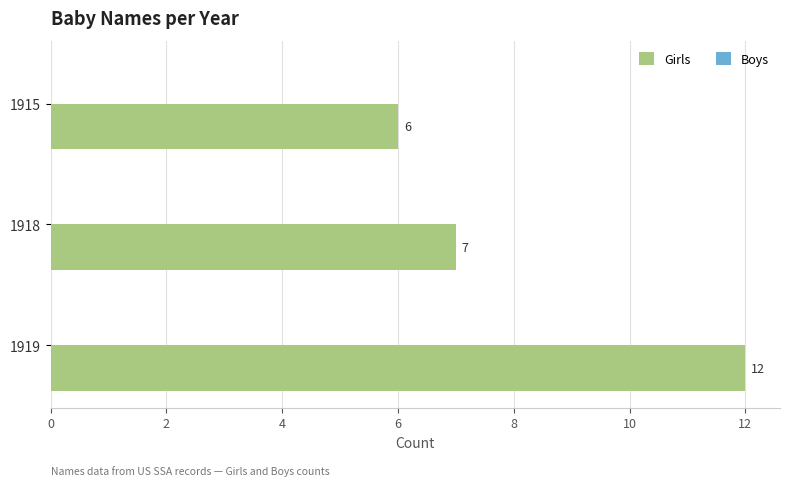

What is the maximum value shown in the chart?

12